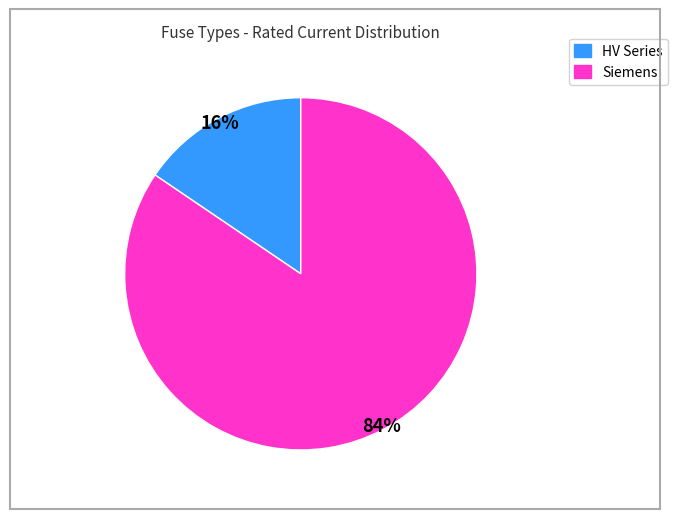

Does any single category account for the majority?

Yes